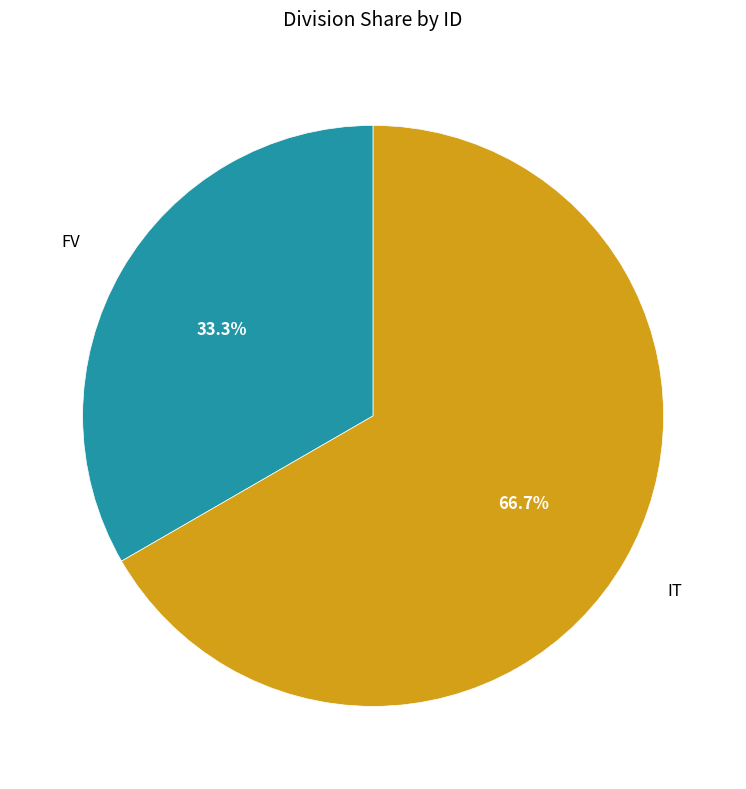

Count the number of slices in the pie.

2